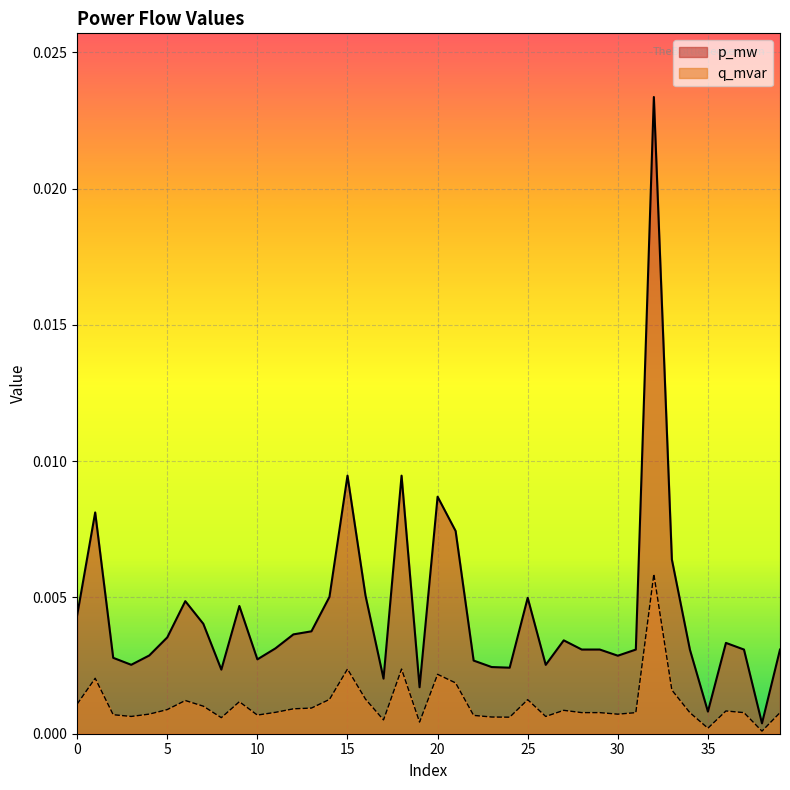

True or false: p_mw and q_mvar intersect in this chart.

False